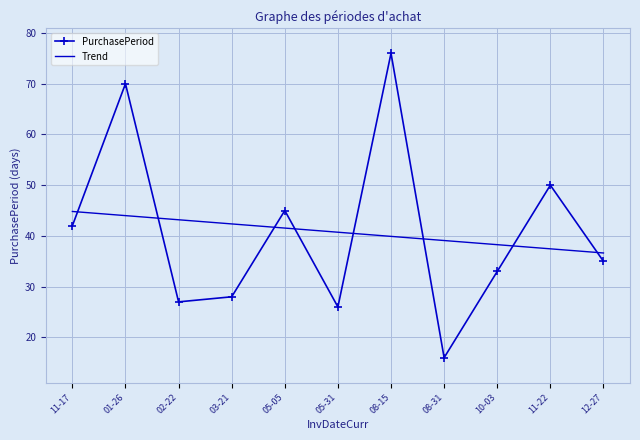

At which label does PurchasePeriod first exceed 35?

11-17